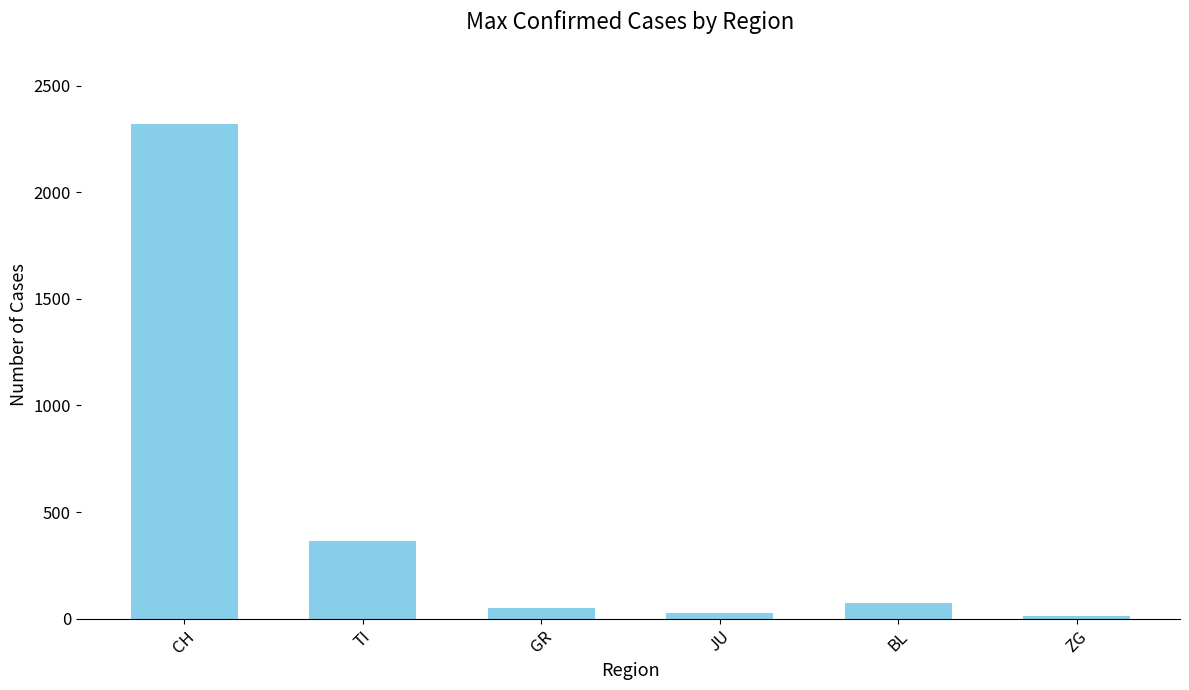

Which has a higher value, JU or TI?

TI